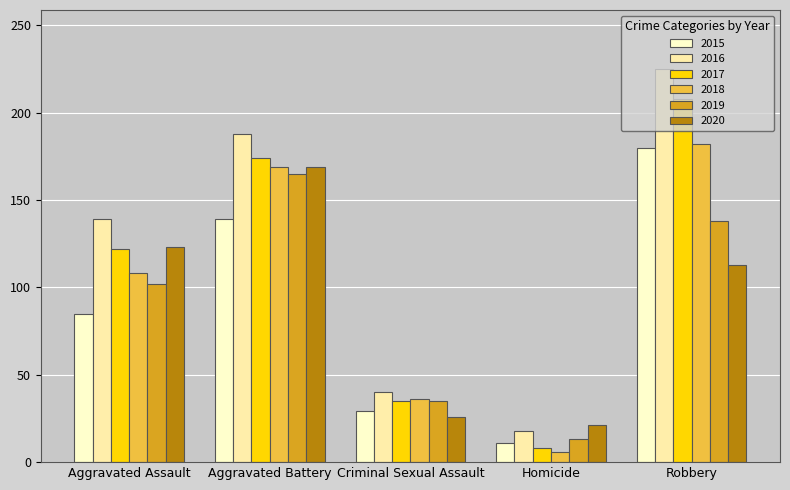

How many bars are there in each group?

6